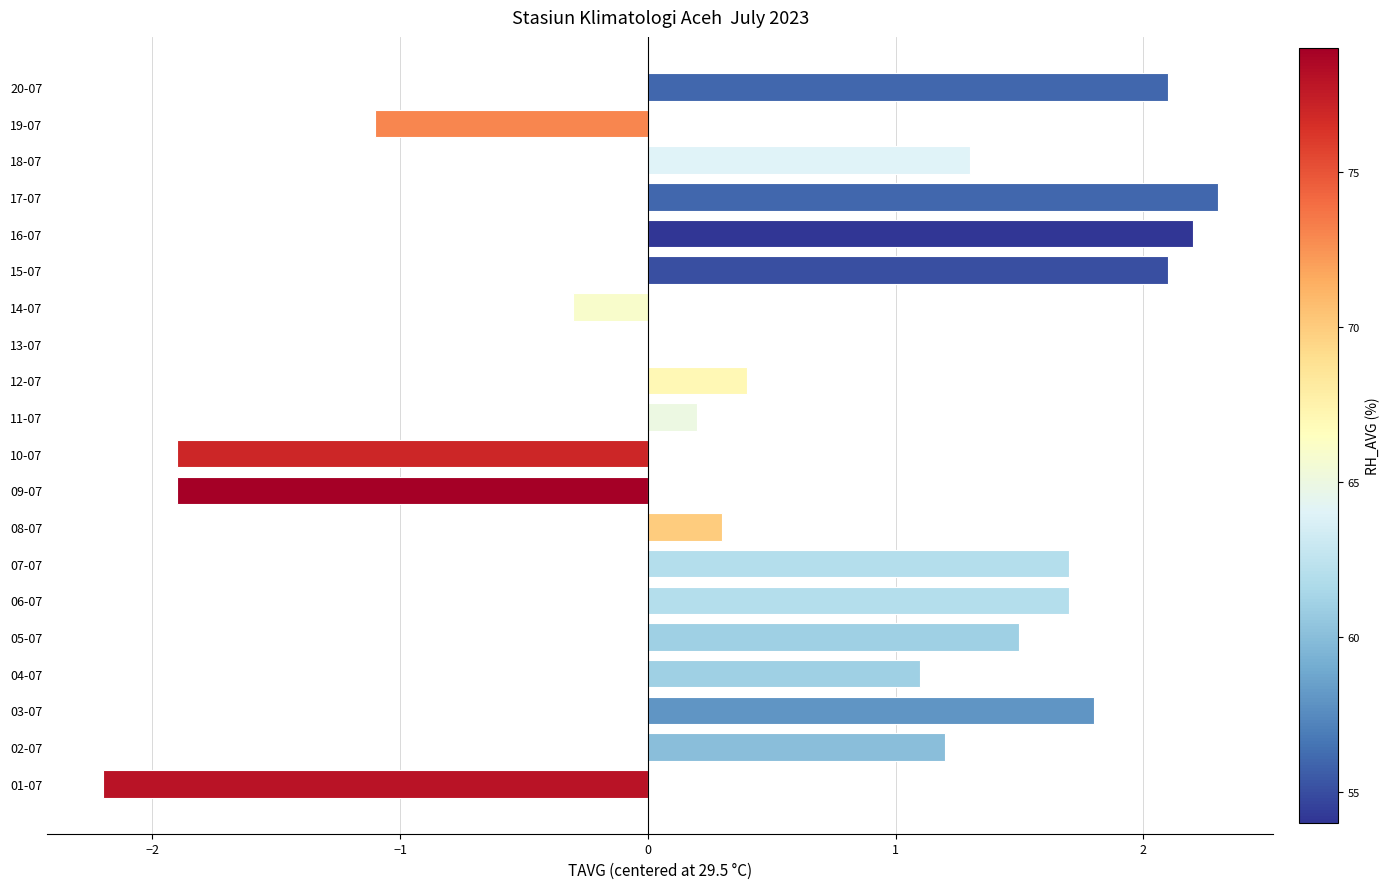

Reading top to bottom, list all the values displayed in this chart.

20-07=2.1	19-07=-1.1	18-07=1.3	17-07=2.3	16-07=2.2	15-07=2.1	14-07=-0.3	13-07=0.0	12-07=0.4	11-07=0.2	10-07=-1.9	09-07=-1.9	08-07=0.3	07-07=1.7	06-07=1.7	05-07=1.5	04-07=1.1	03-07=1.8	02-07=1.2	01-07=-2.2